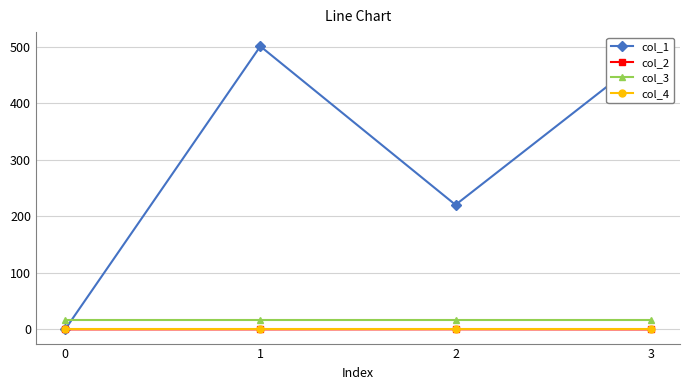

Which series has the largest range (max minus min)?

col_1